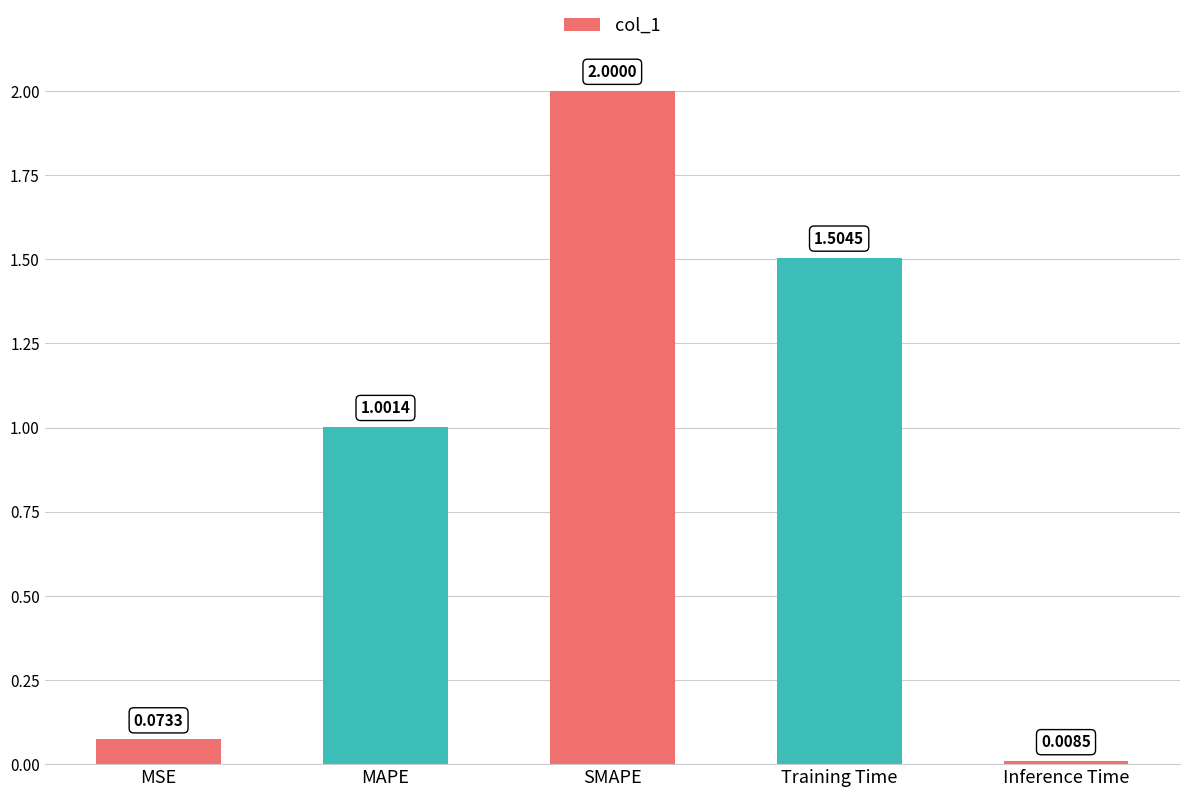

What position from the left is MSE?

1